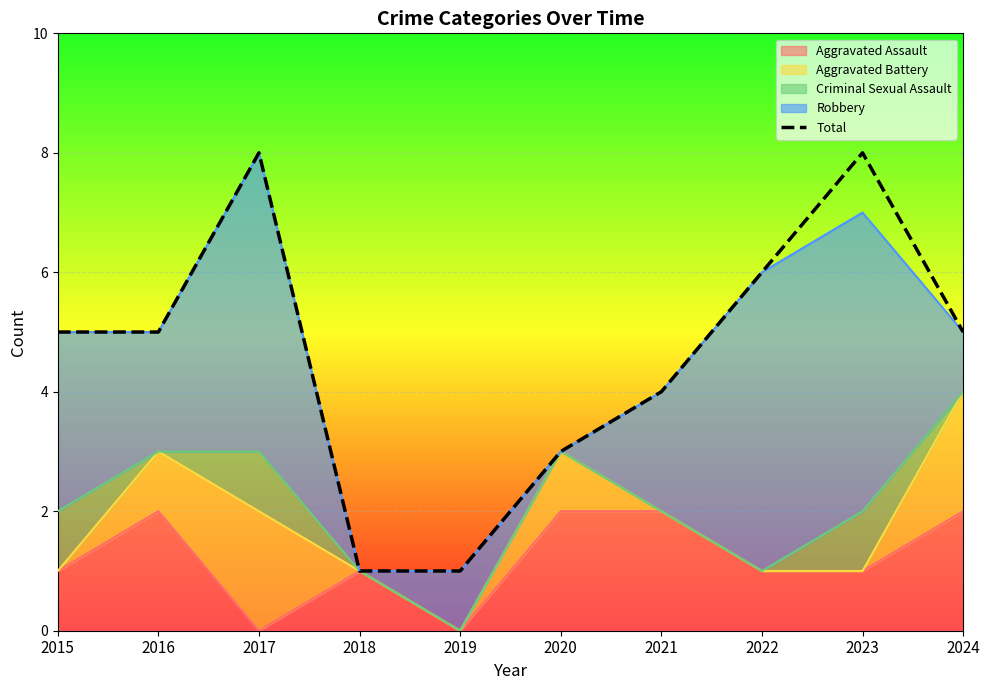

What is the ratio of the value at 2017 to the value at 2019?

8.0